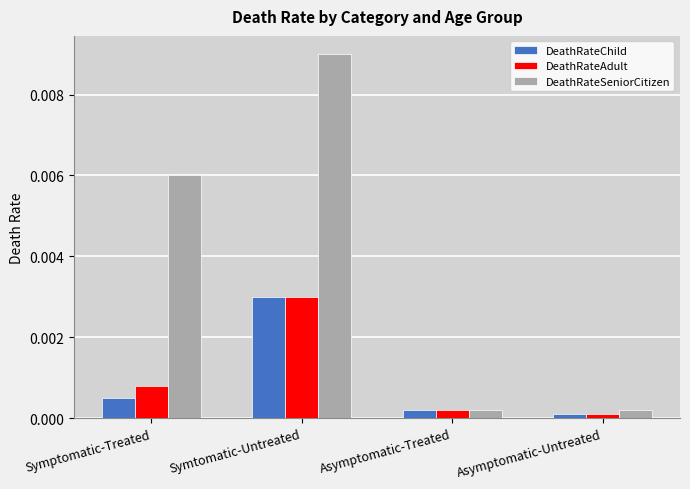

At which category does the chart reach its peak across all series?

Symtomatic-Untreated